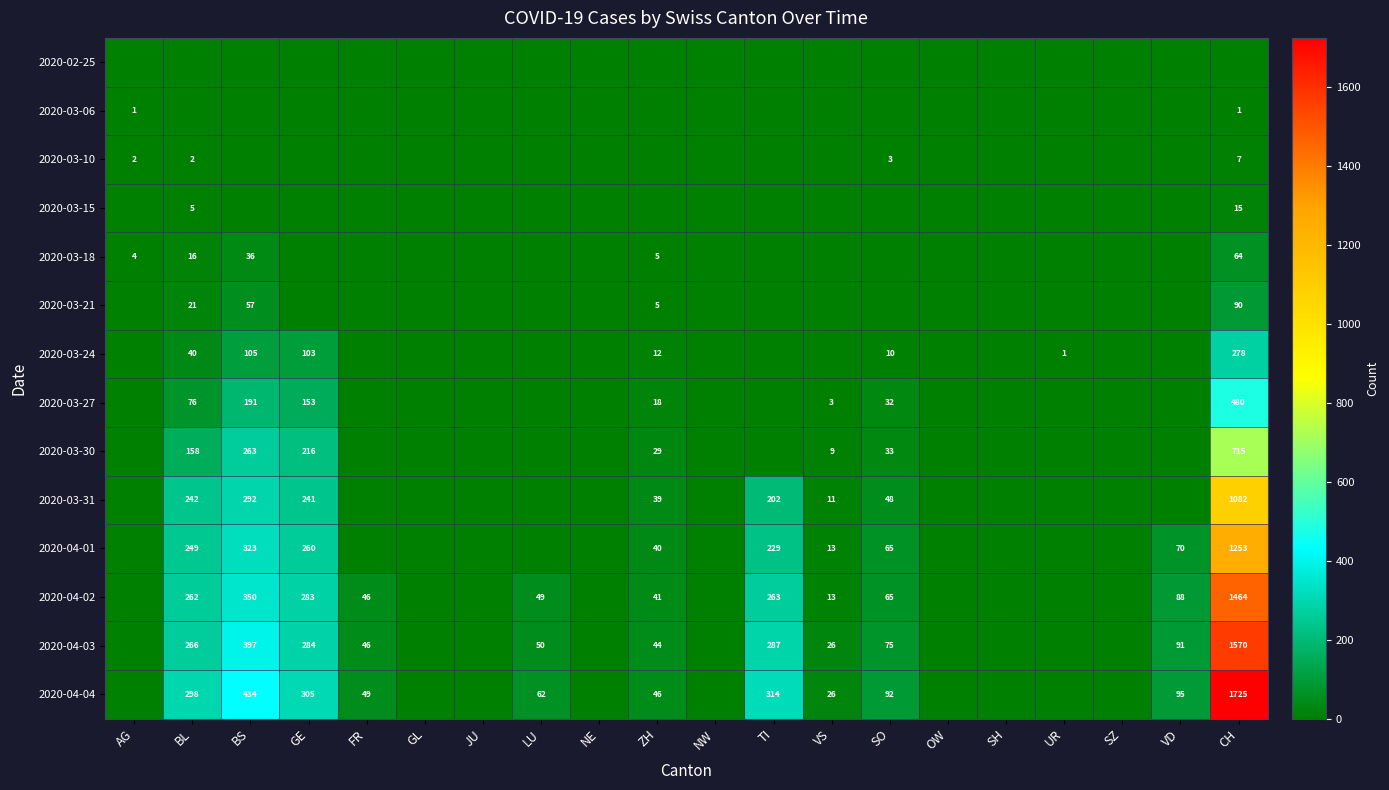

The 2020-03-24 series shows 105 at BS. True or false?

True